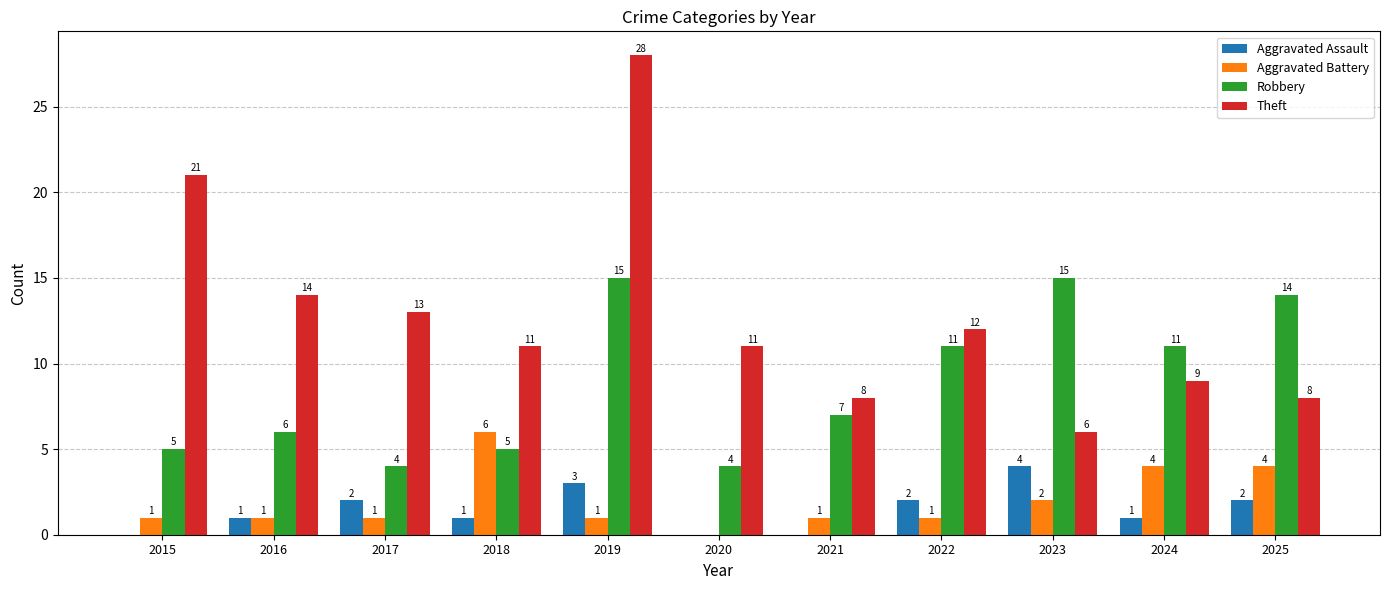

At which category is the sum across all series the highest?

2019